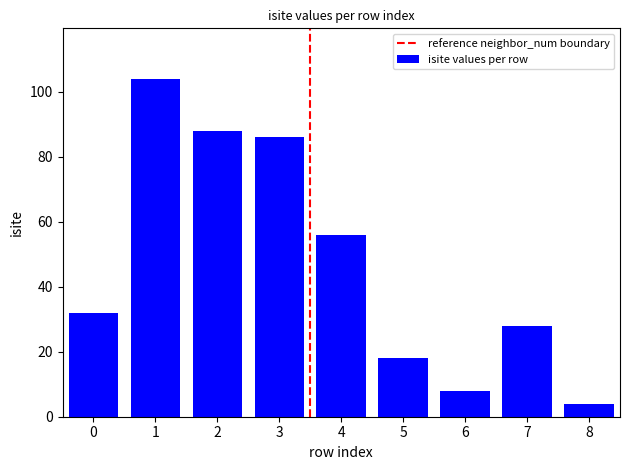

Reading left to right, what are all the values shown in this chart?

32	104	88	86	56	18	8	28	4